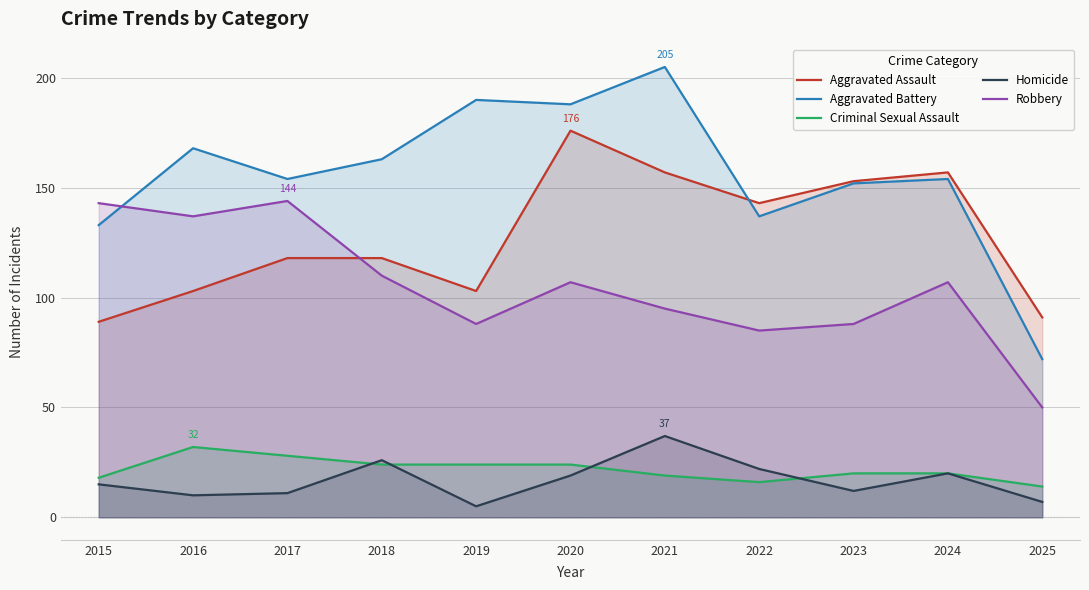

List the series in order of their peak value, highest first.

Aggravated Battery, Aggravated Assault, Robbery, Homicide, Criminal Sexual Assault